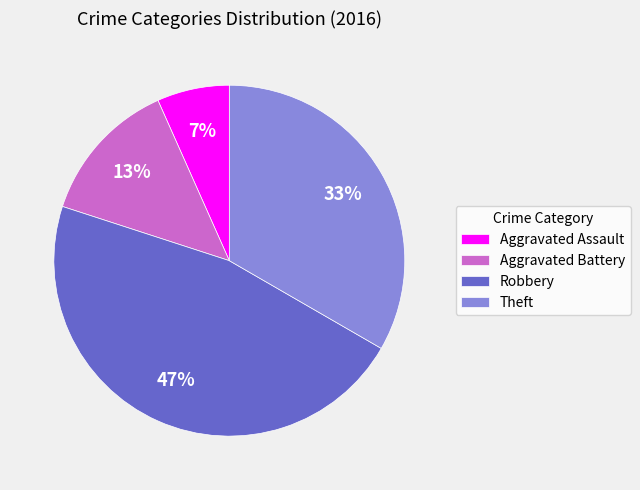

Which has a higher value, Theft or Robbery?

Robbery